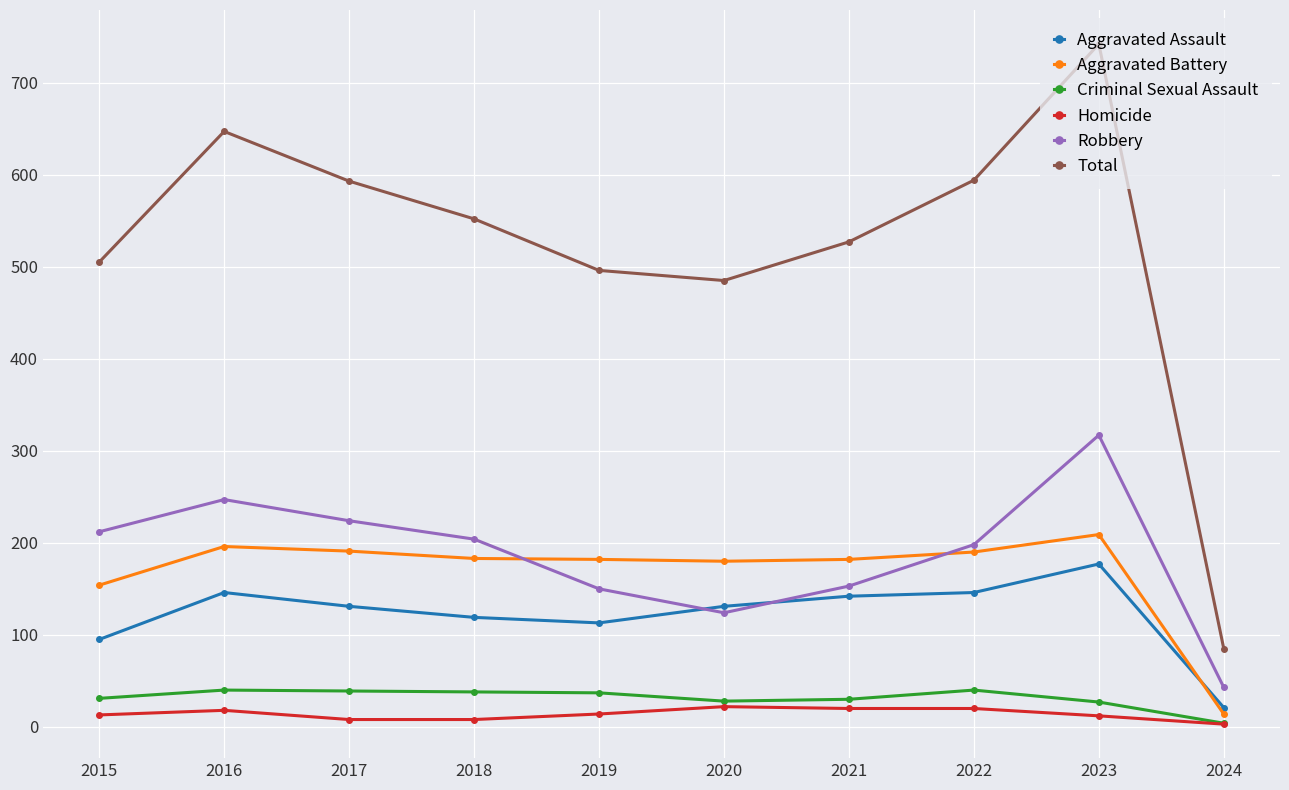

What is the difference between the highest and lowest values at 2020?

463